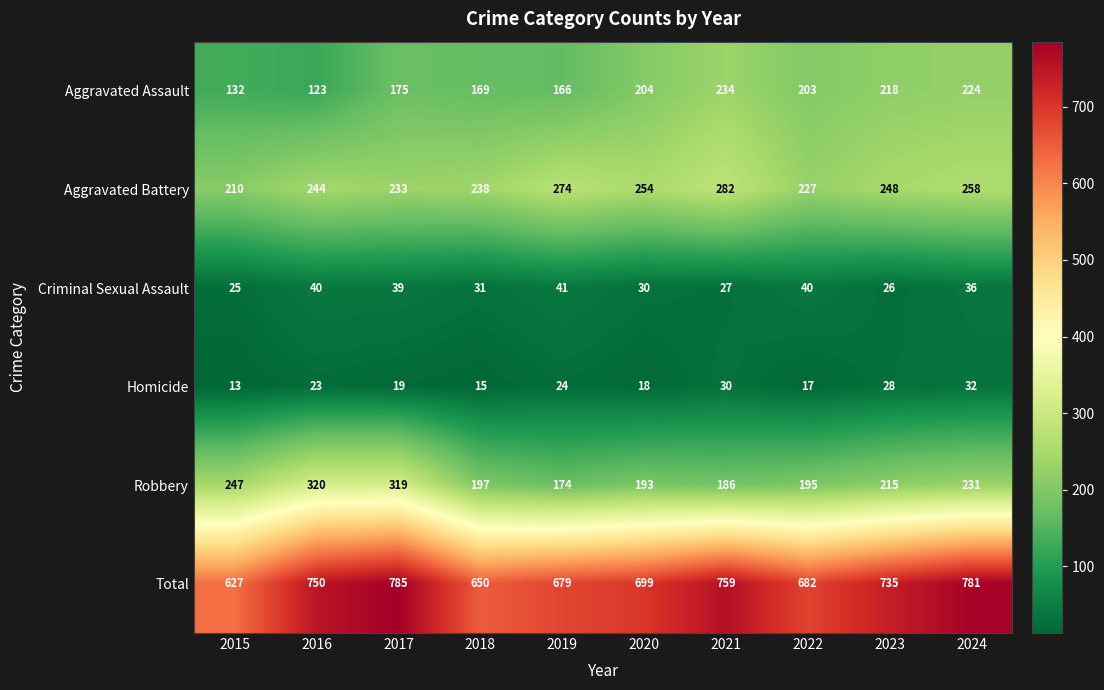

What value does the Robbery series have at 2016, to the nearest 50?

300